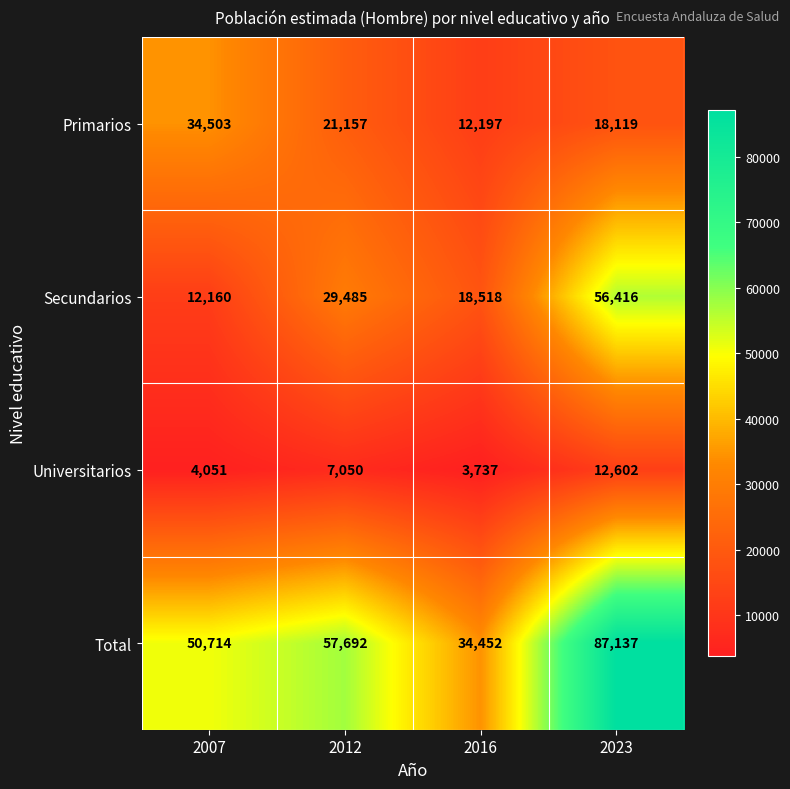

Is it true that Secundarios equals 78099 at 2023?

False